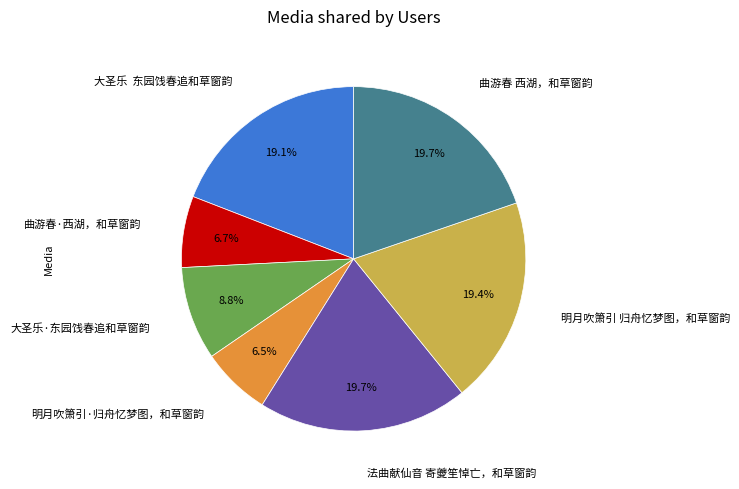

Is it true that 明月吹箫引·归舟忆梦图，和草窗韵 is 15% of the pie?

False